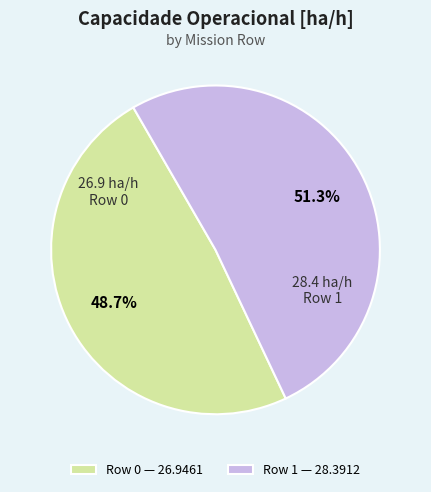

Does Row 1 represent more than half of the total?

Yes